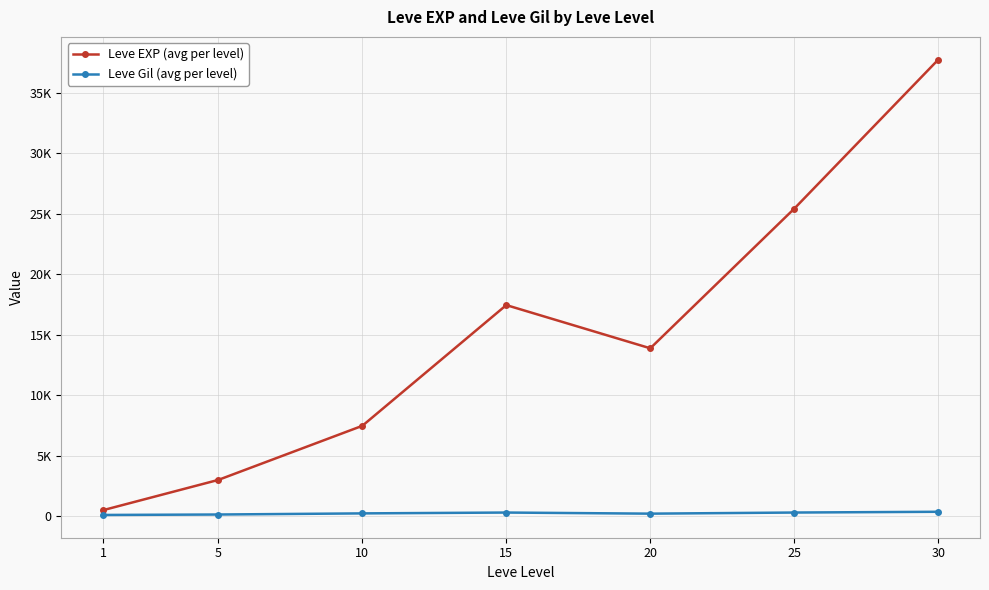

Does the chart have visible grid lines?

Yes